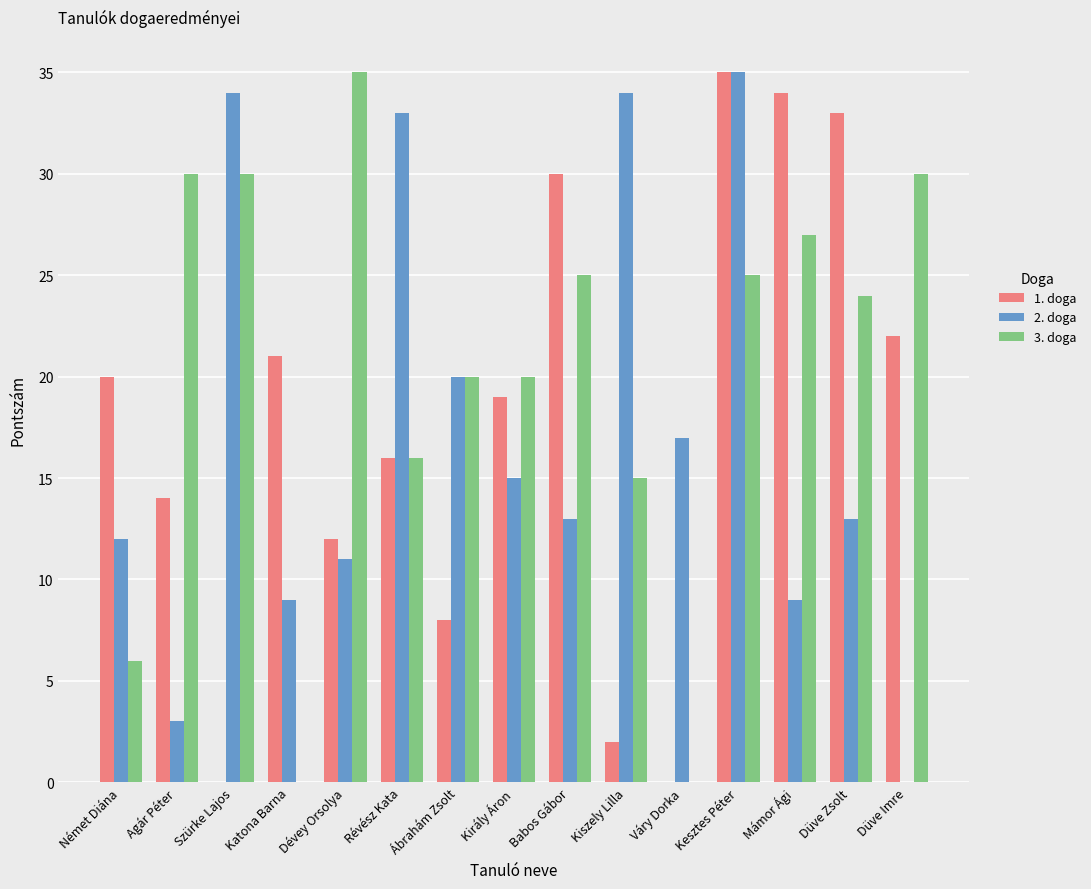

Which series has the largest total across all categories?

3. doga